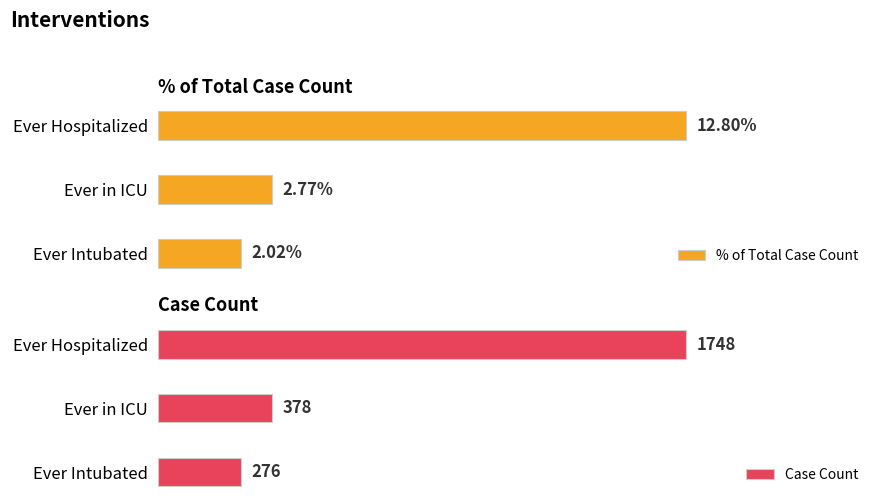

What is the sum of all Case Count values?

2402.0